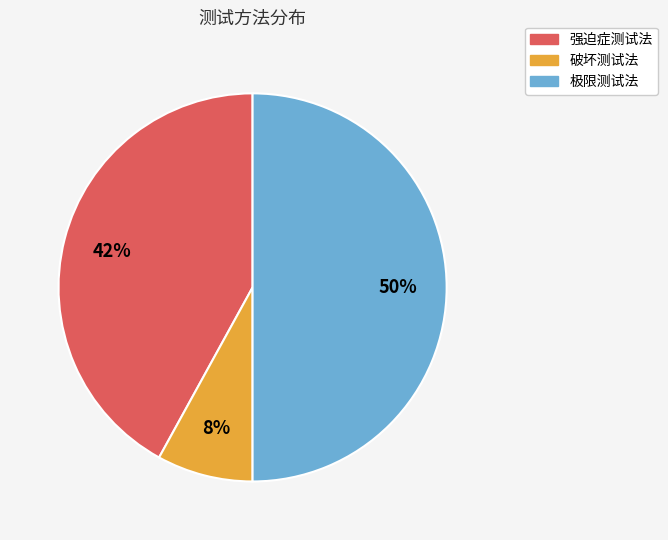

To the nearest percent, what is the difference between the 极限测试法 and 强迫症测试法 slice percentages?

8%